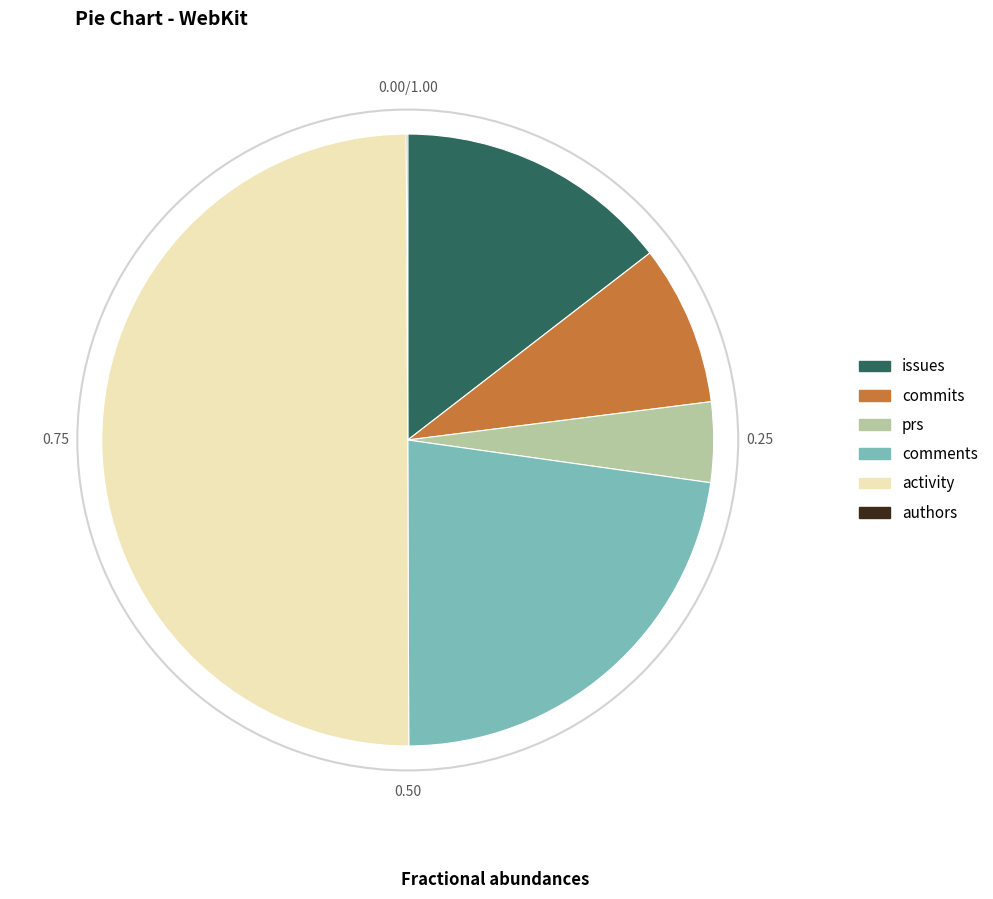

Is issues the majority of the pie?

No